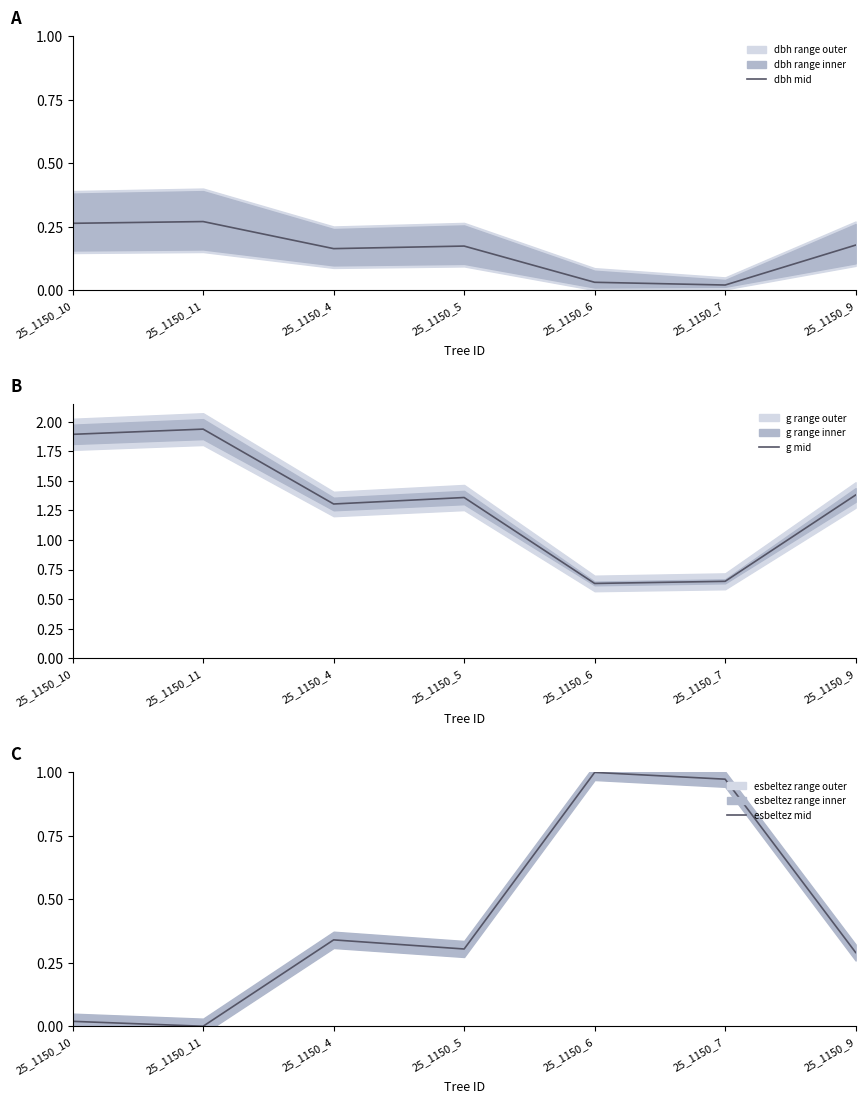

Is it true that esbeltez mid equals 0.0 at 25_1150_11?

True